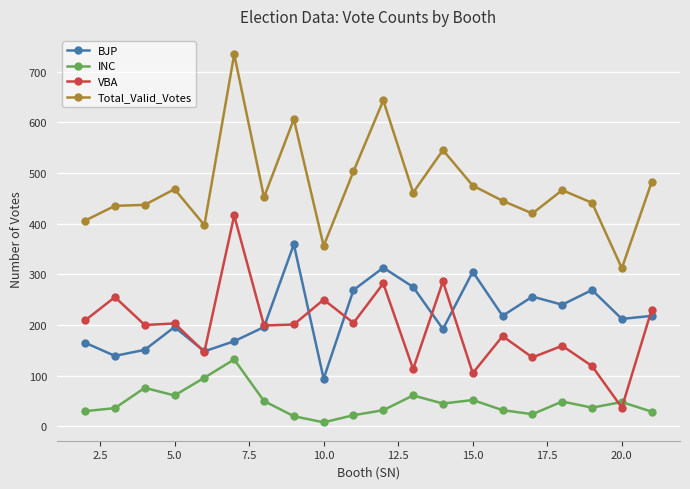

True or false: Total_Valid_Votes and VBA cross at least once.

False